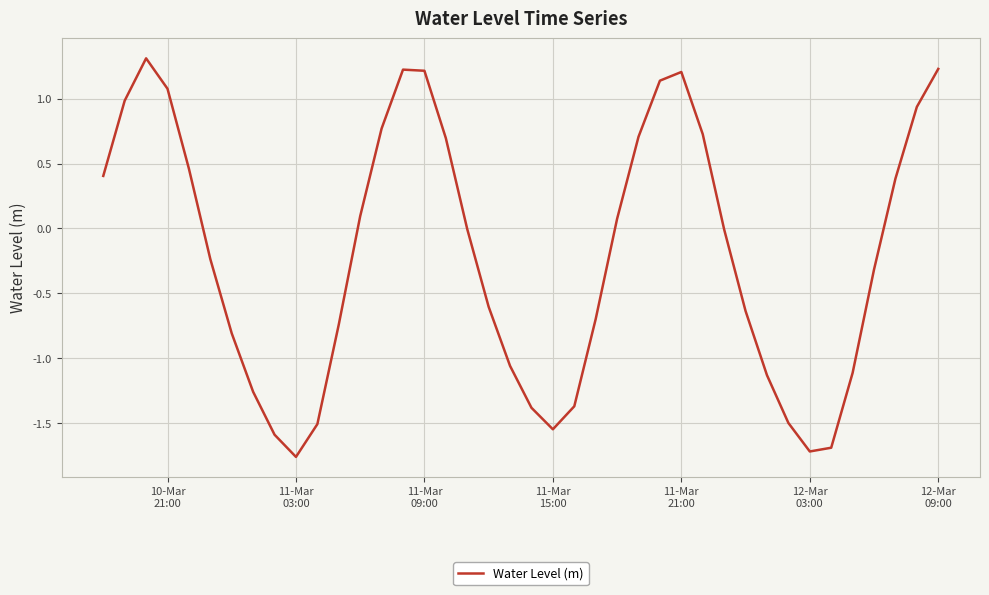

What is the difference between the maximum and minimum values?

3.1